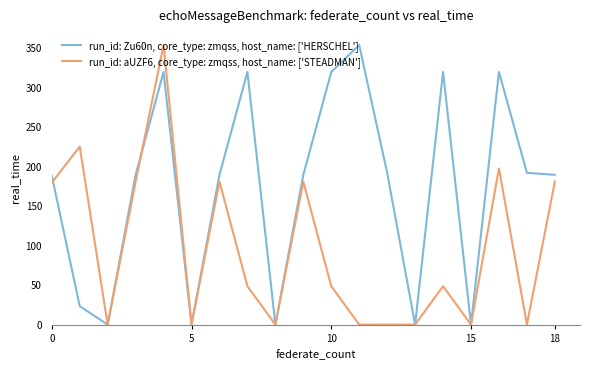

At how many categories does at least one series exceed 299?

6